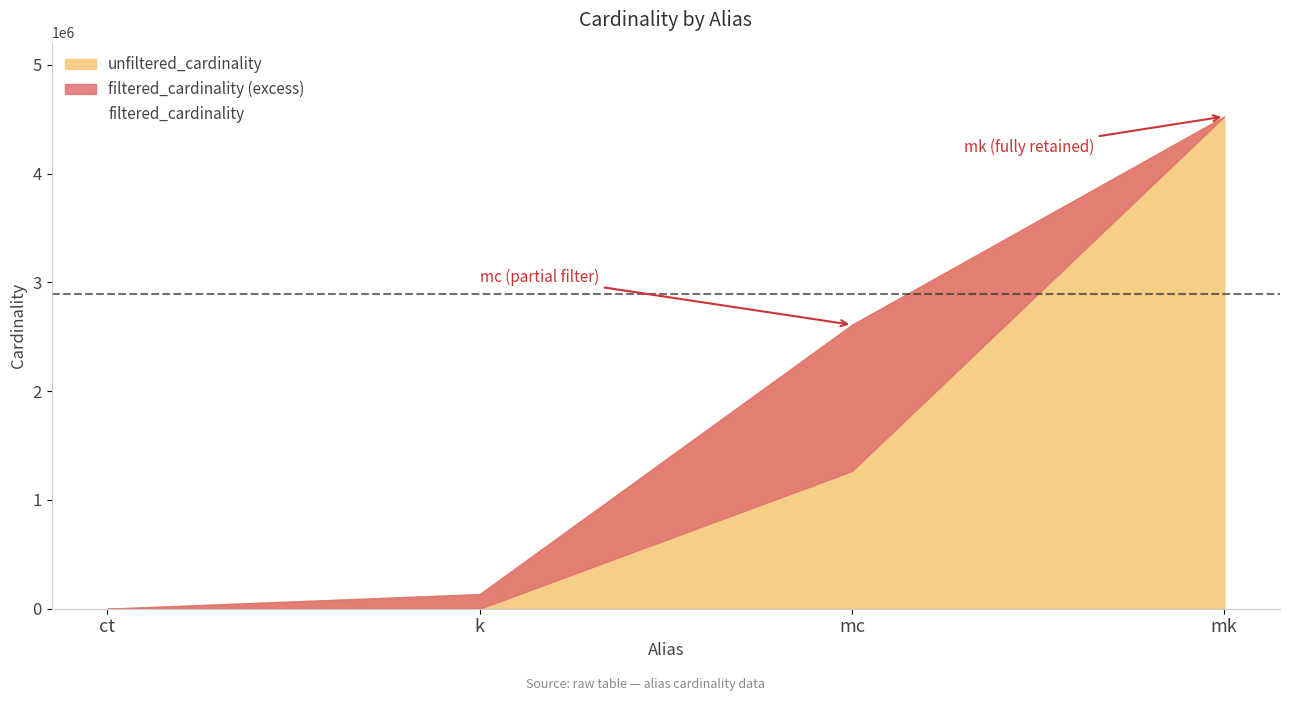

Which series changed the most between ct and k?

unfiltered_cardinality